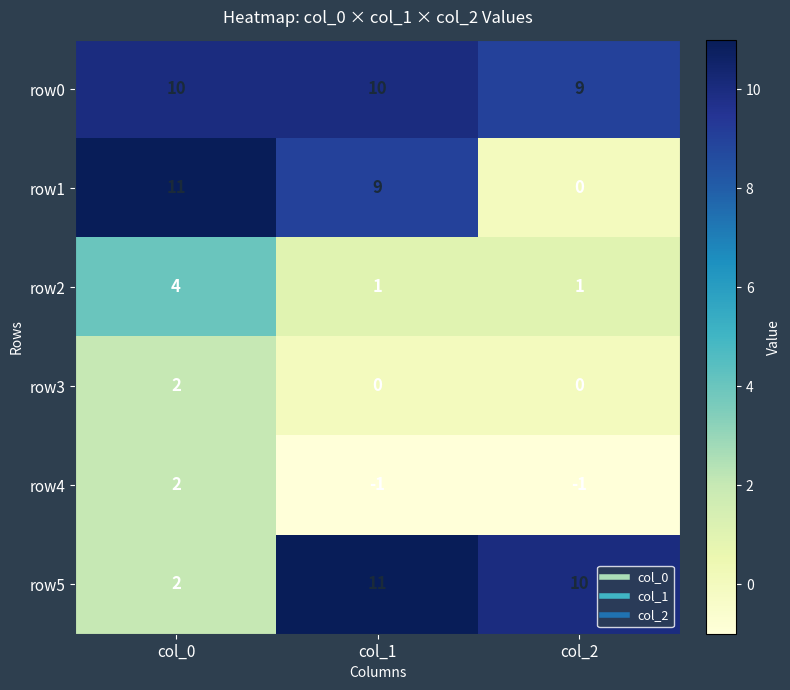

What is the difference between the highest and lowest values at col_2?

11